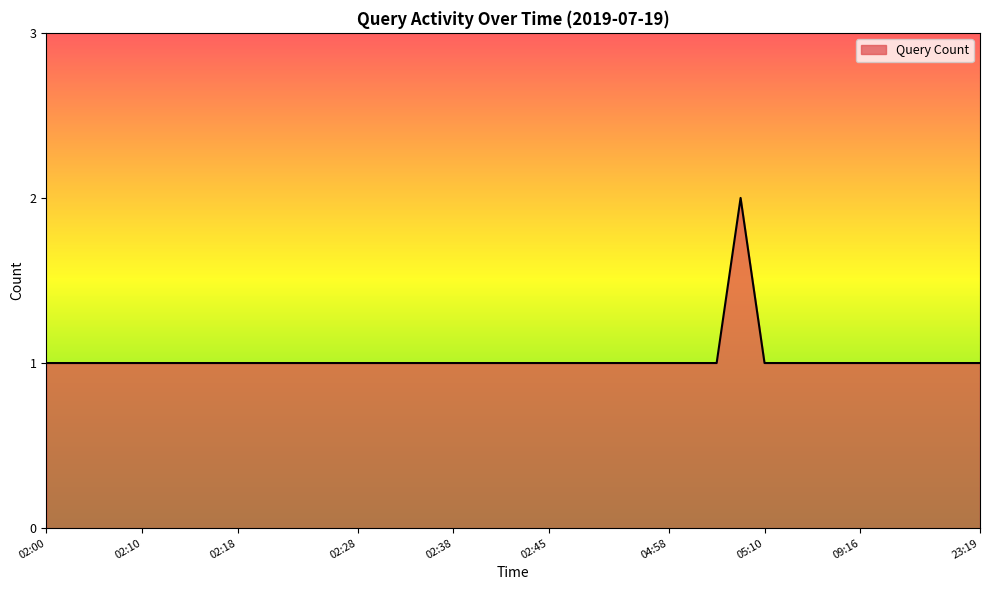

Does the chart have visible grid lines?

No